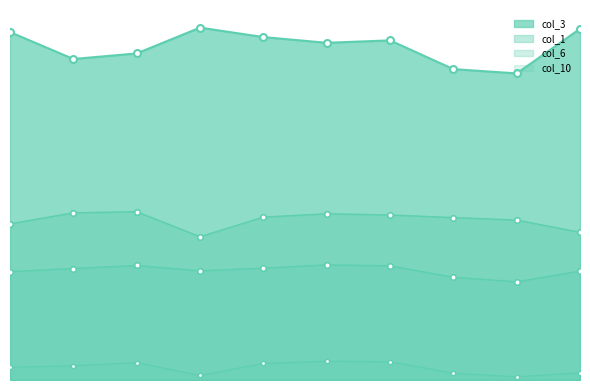

True or false: col_1 has more than 2 points higher than both neighbors.

False